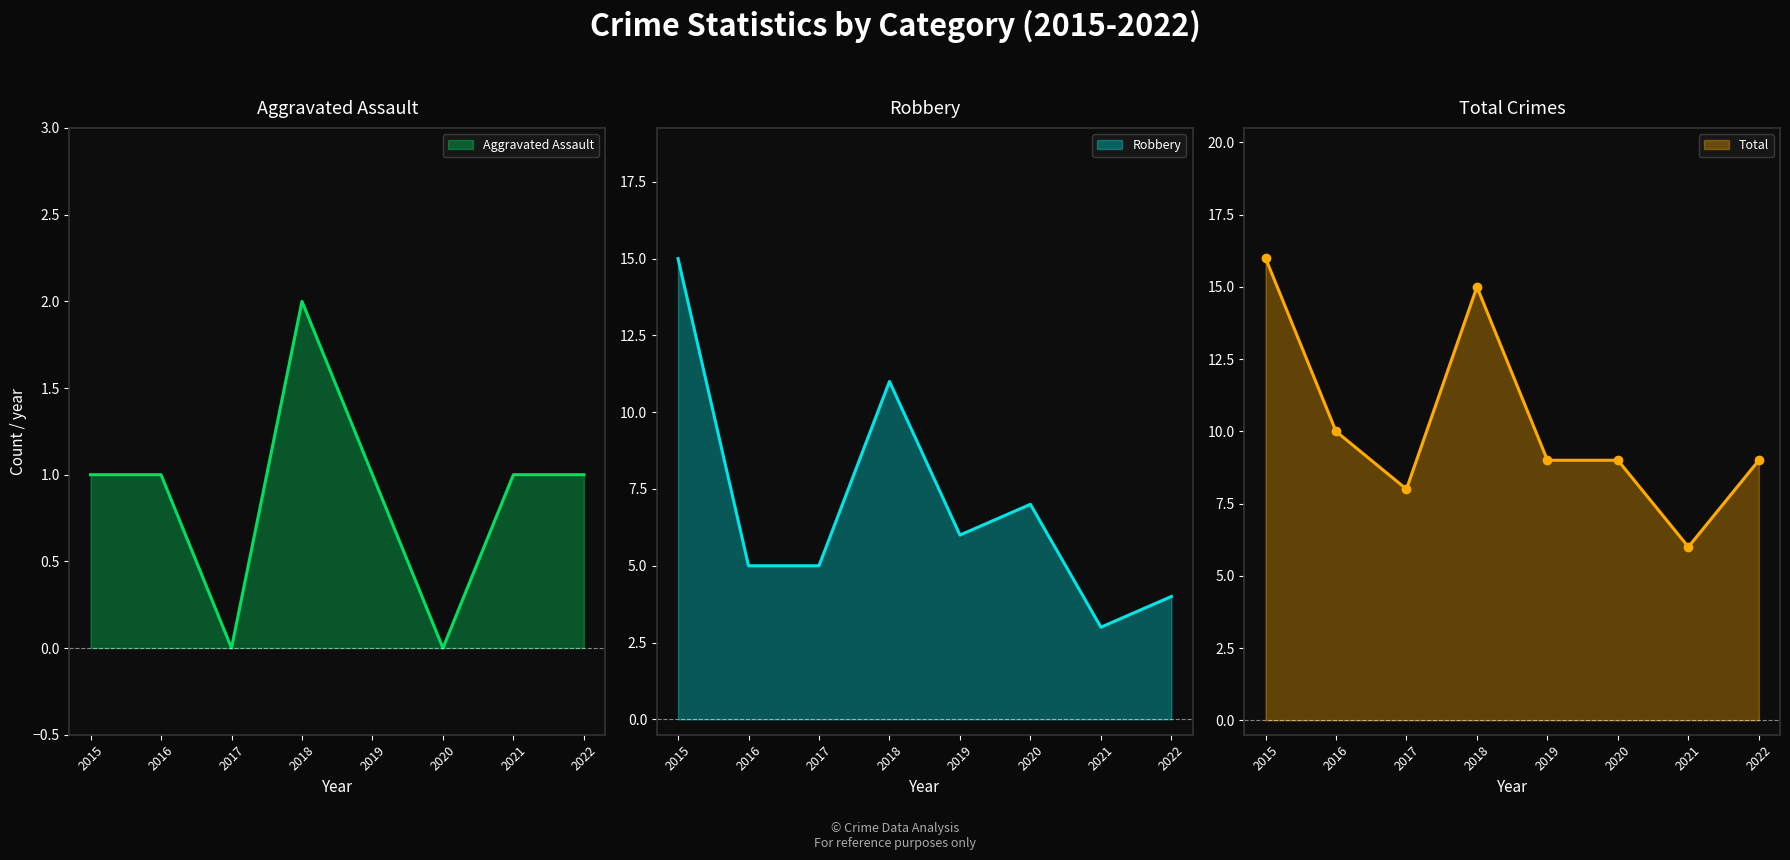

Count the number of data series in this chart.

3